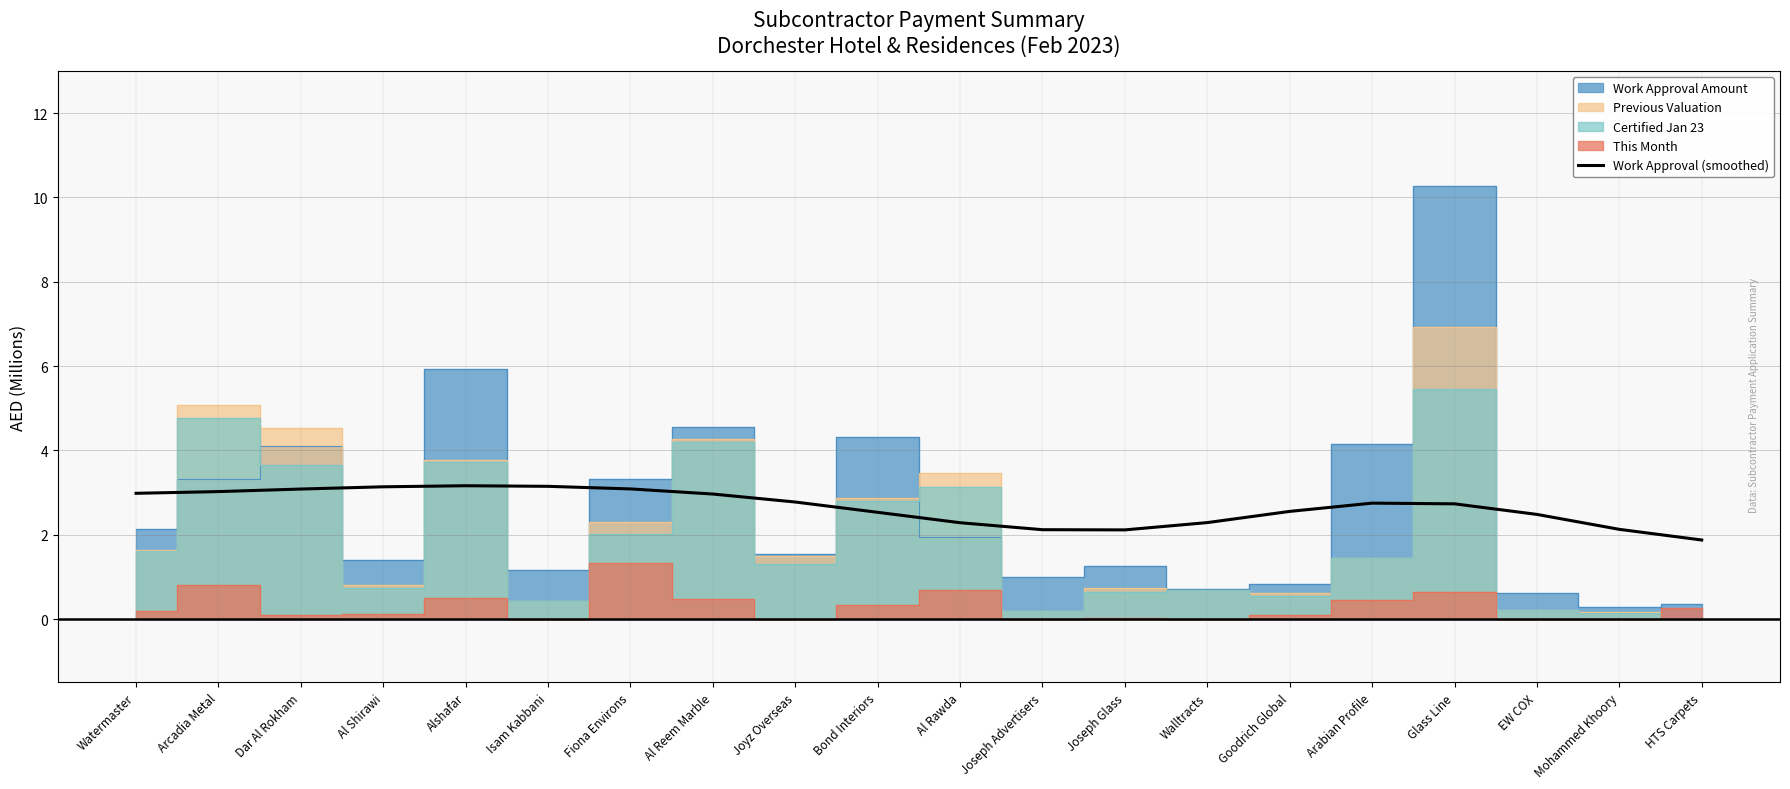

Between Mohammed Khoory and Goodrich Global, which is larger?

Goodrich Global